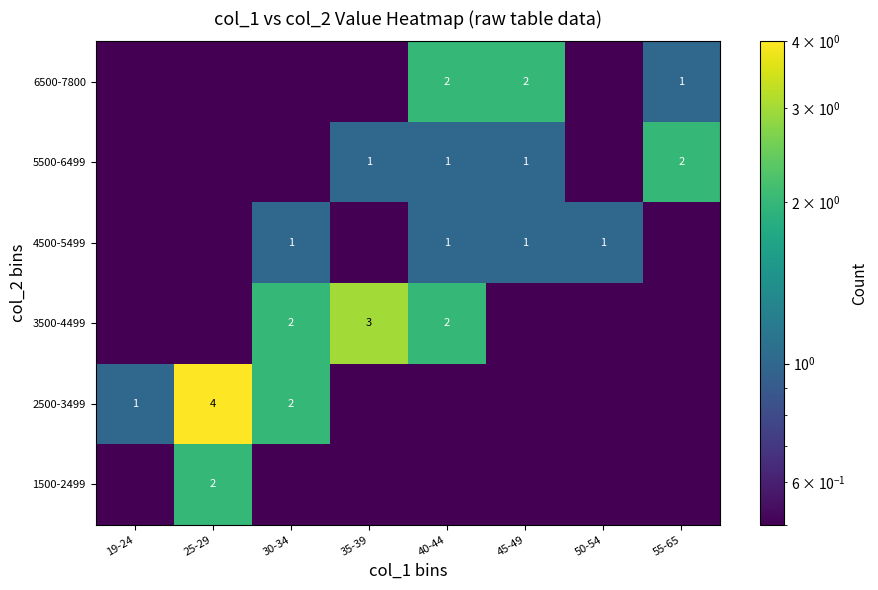

The 4500-5499 series shows 1.0 at 45-49. True or false?

True